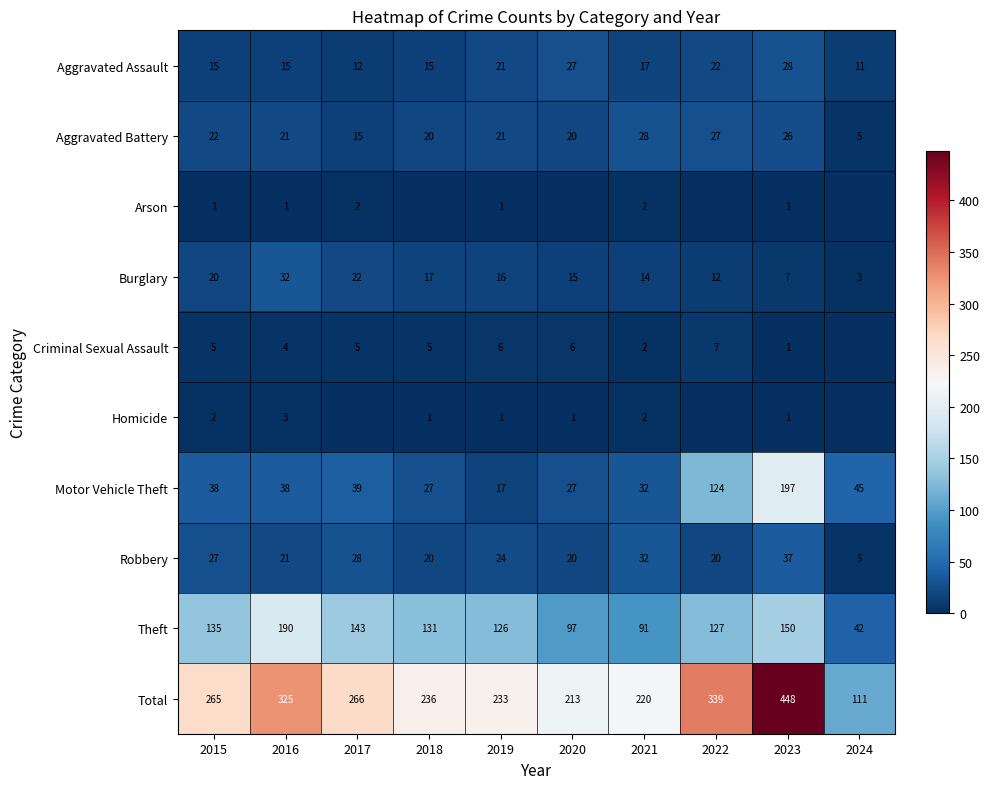

Which category has the lowest value across all series?

2018